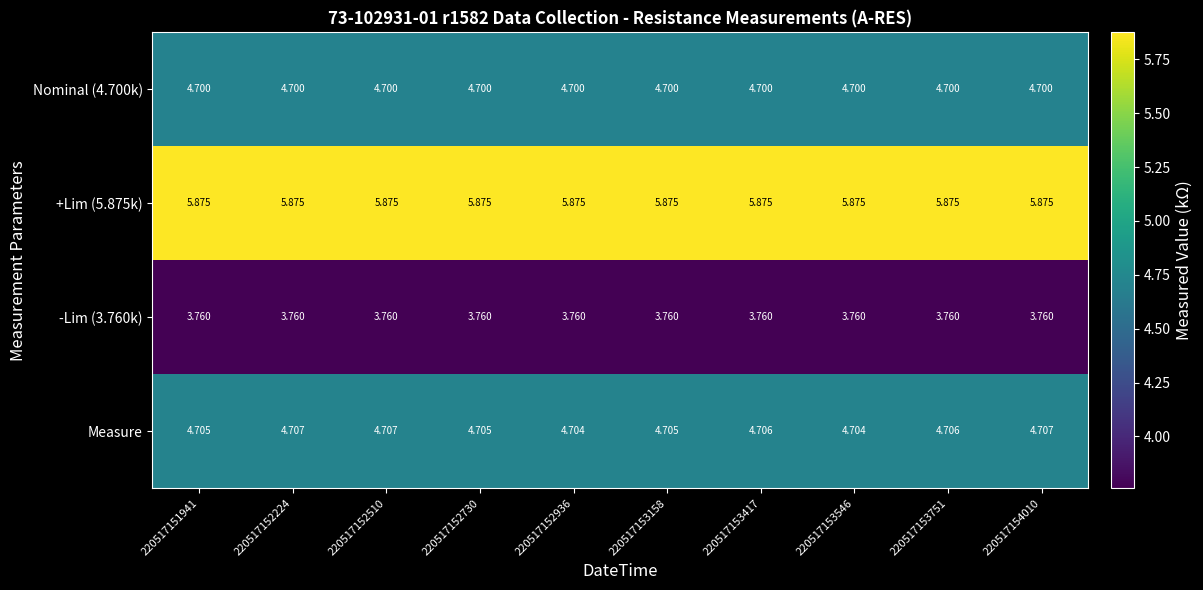

Between 220517151941 and 220517153751, which series saw the biggest shift?

Measure